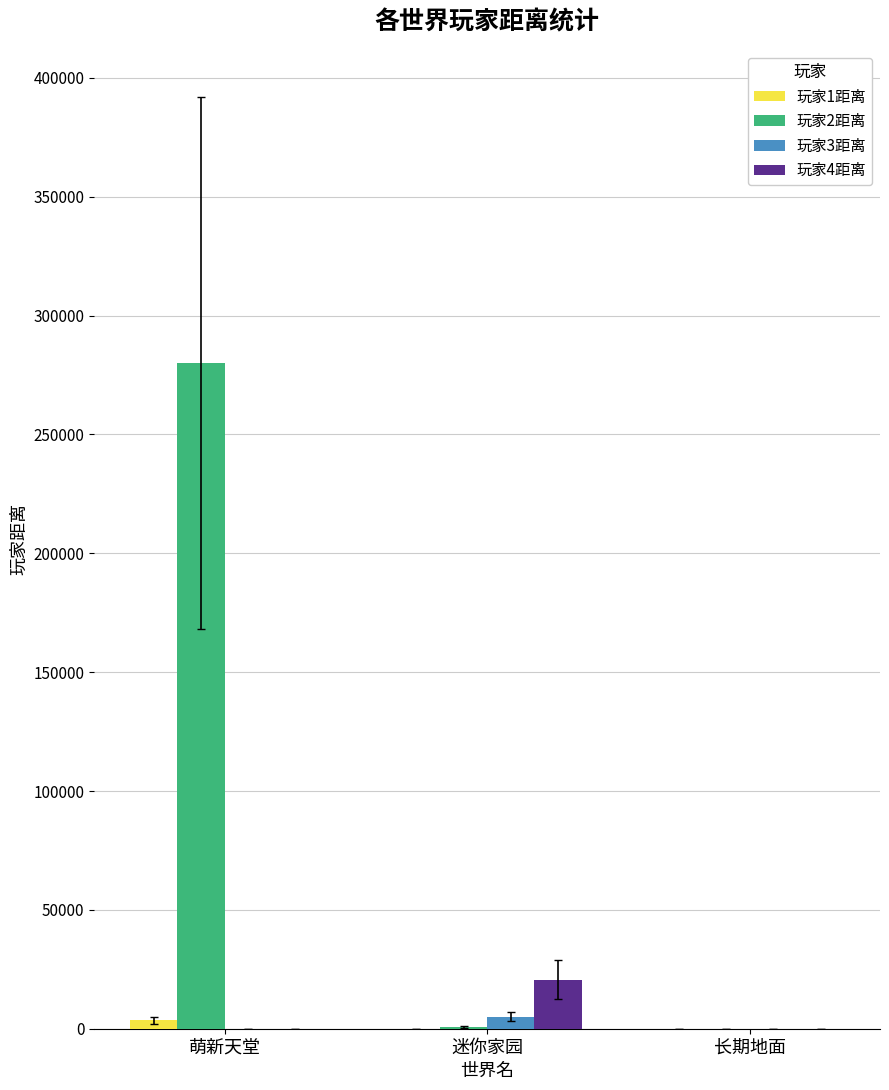

True or false: 玩家2距离 has a value of -157913 at 长期地面.

False